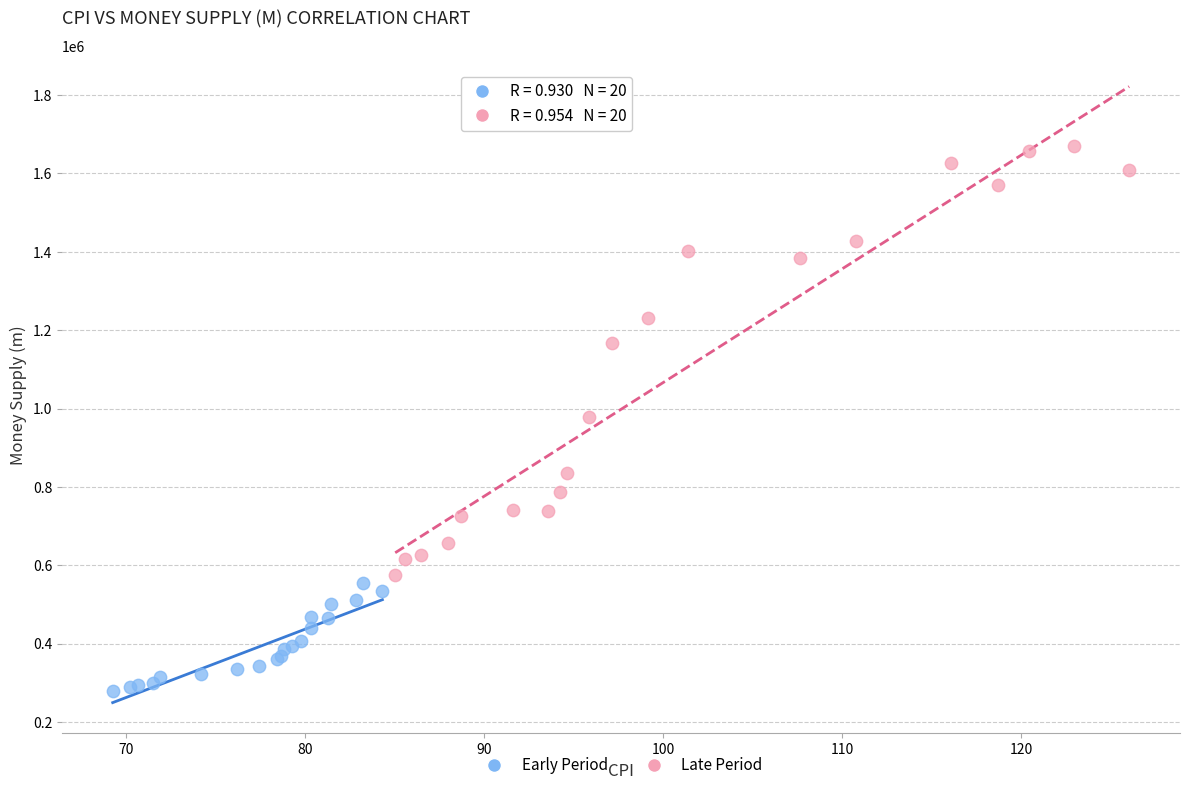

What are all the series names shown in the legend?

Early Period, Late Period